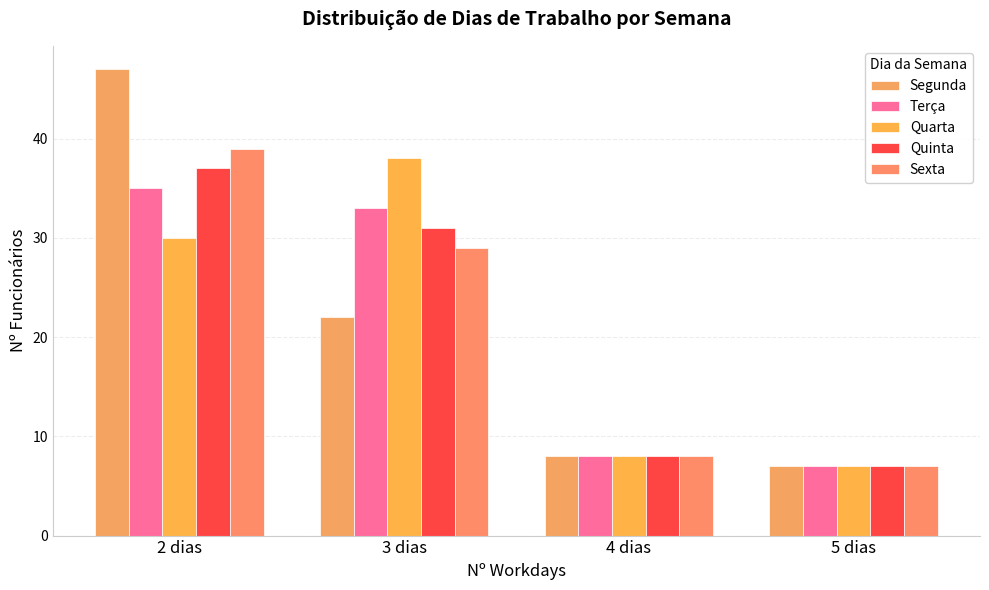

At which category does the chart reach its peak across all series?

2 dias